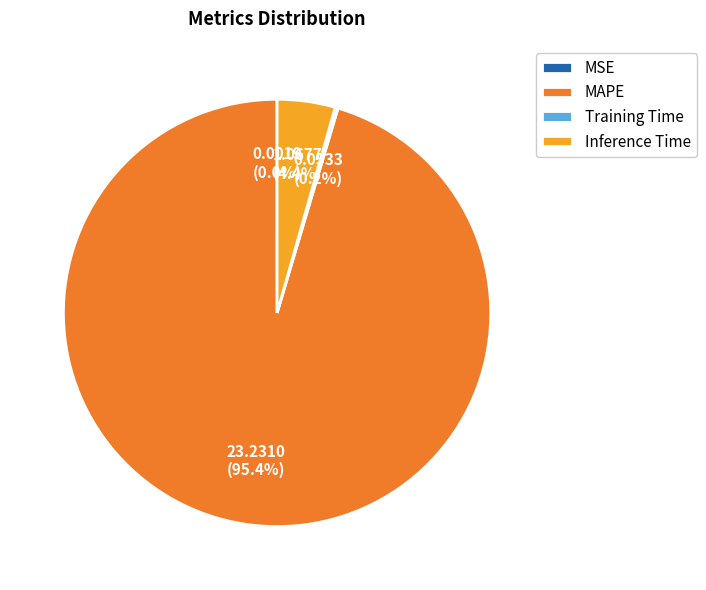

What is the largest slice in the pie chart?

MAPE